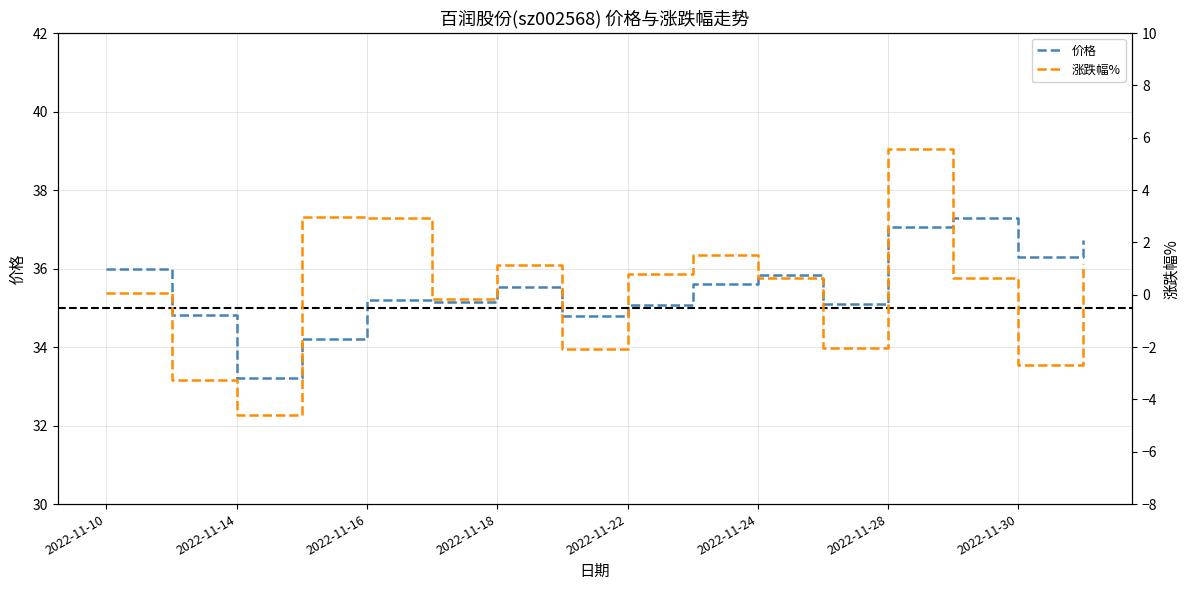

What are all the series names shown in the legend?

价格, 涨跌幅%